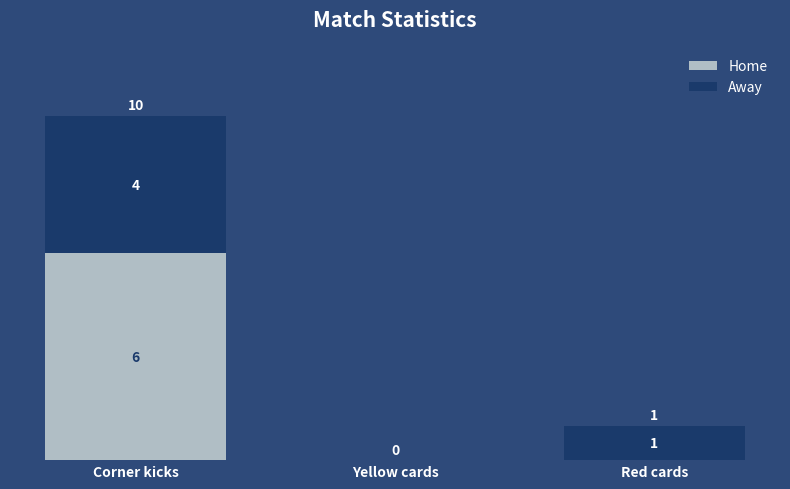

What are all the series names shown in the legend?

Home, Away